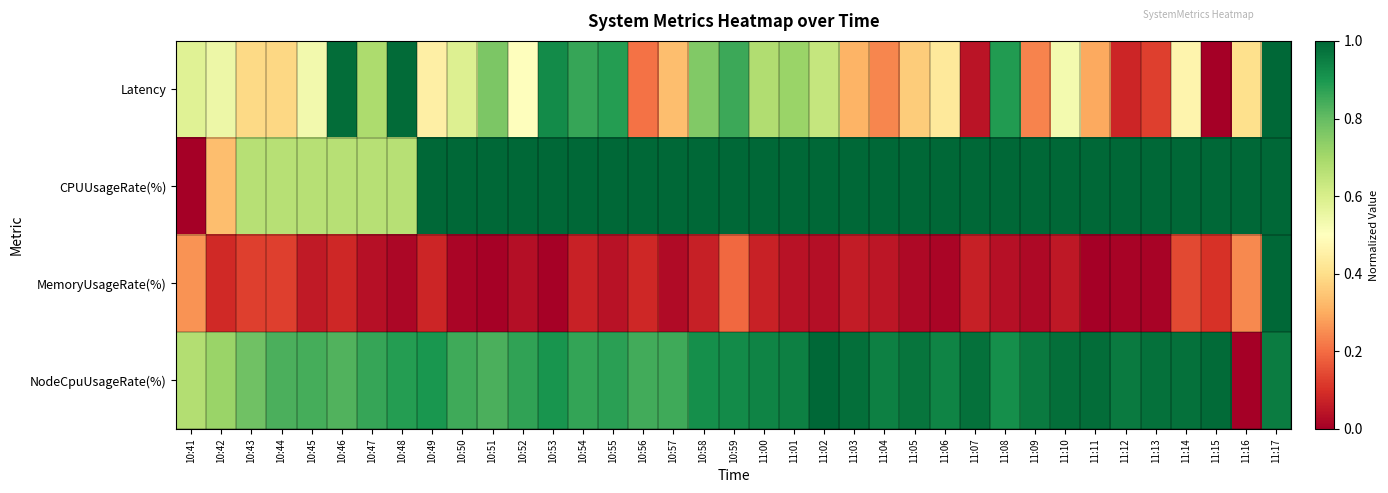

At how many categories does at least one series exceed 0?

37